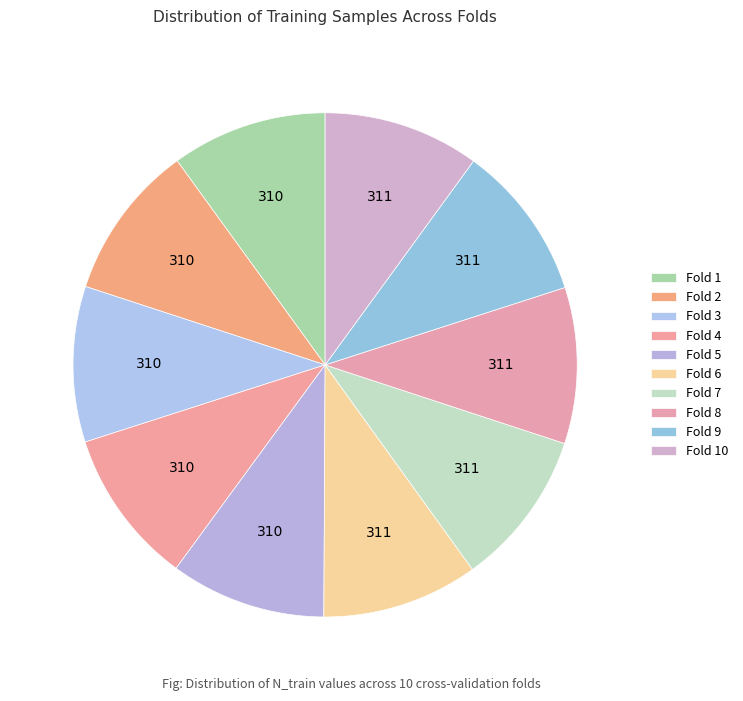

Does any single category account for the majority?

No